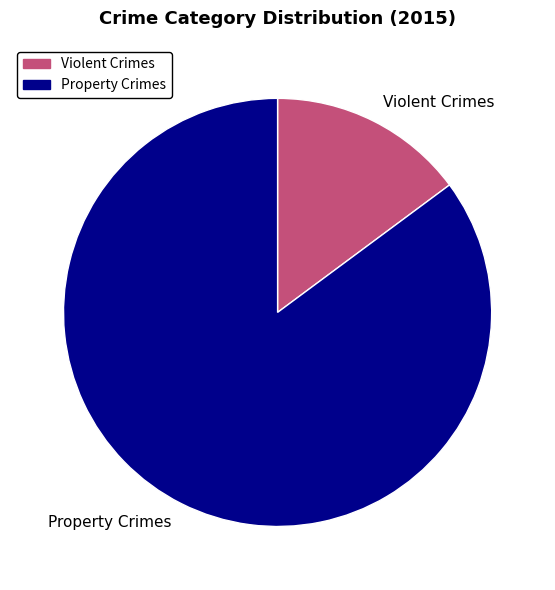

True or false: Property Crimes accounts for 85% of the total.

True